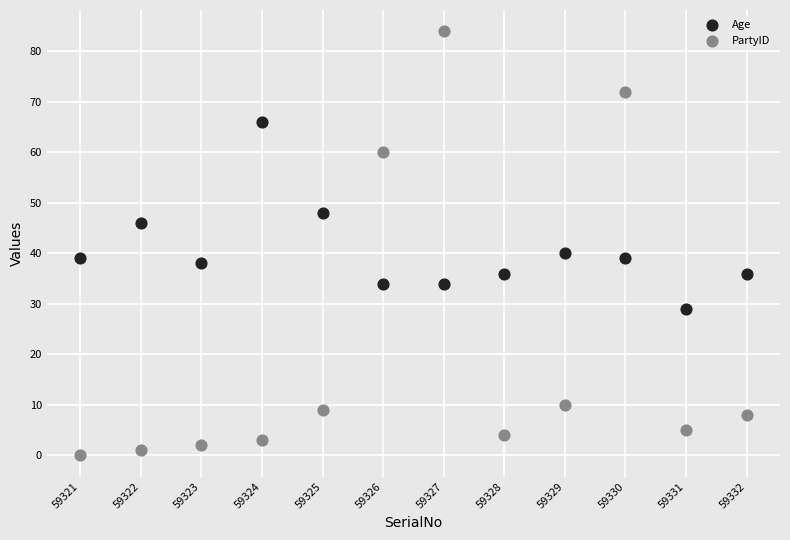

Which series has the largest Y range (max minus min)?

PartyID